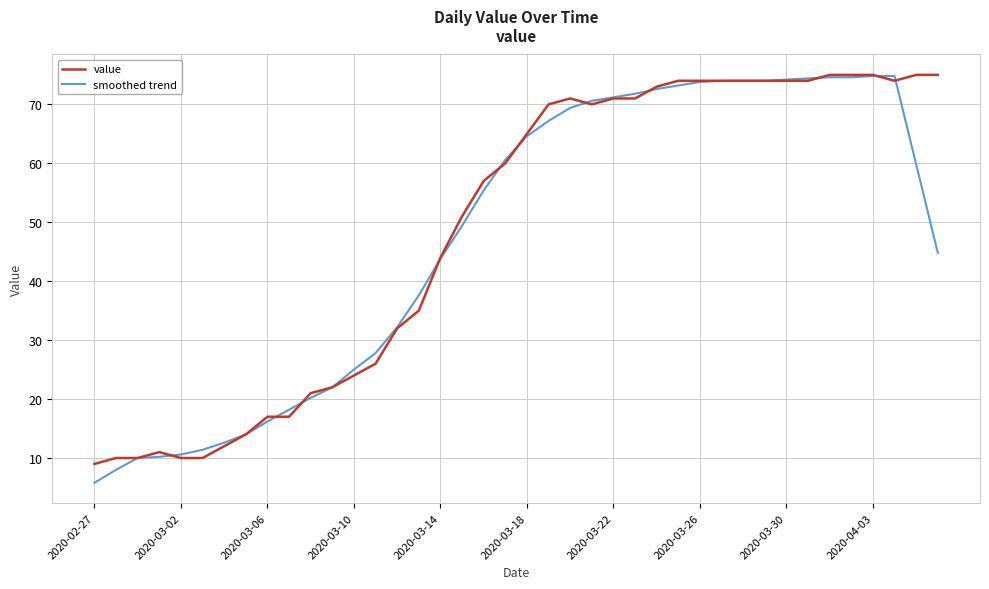

What is the maximum value shown in the chart?

75.0